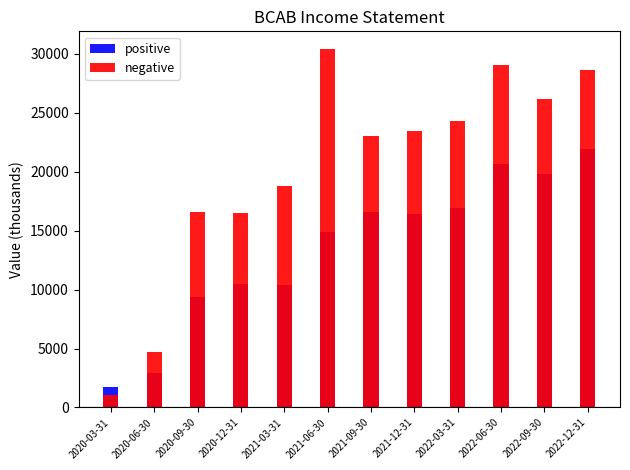

Which series has the largest range (max minus min)?

negative